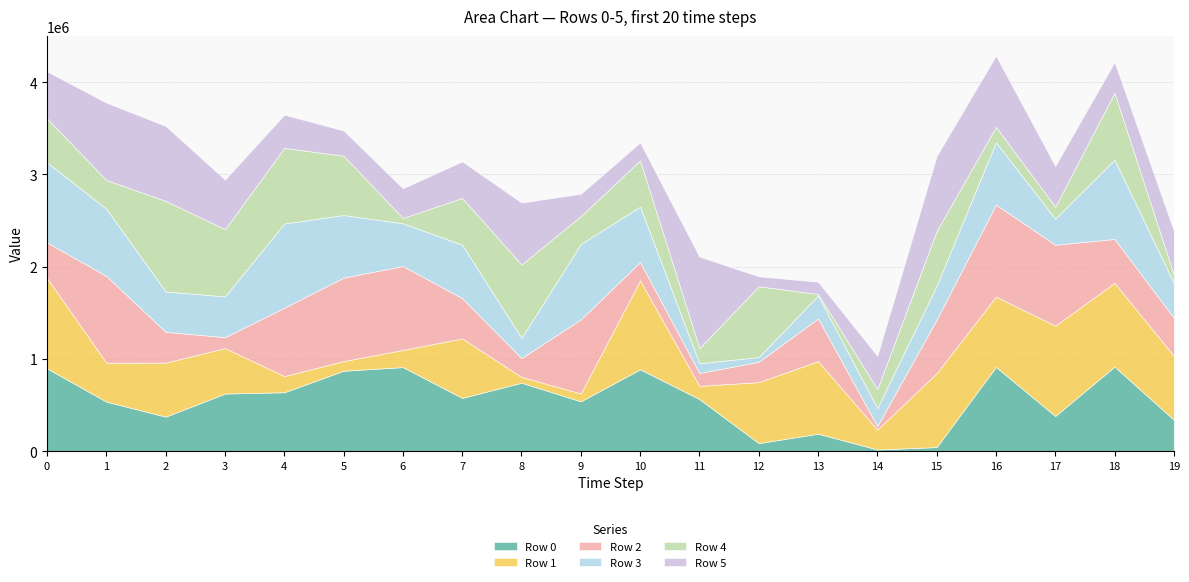

What is the value of the Row 5 point at the 11th from the left?

194943